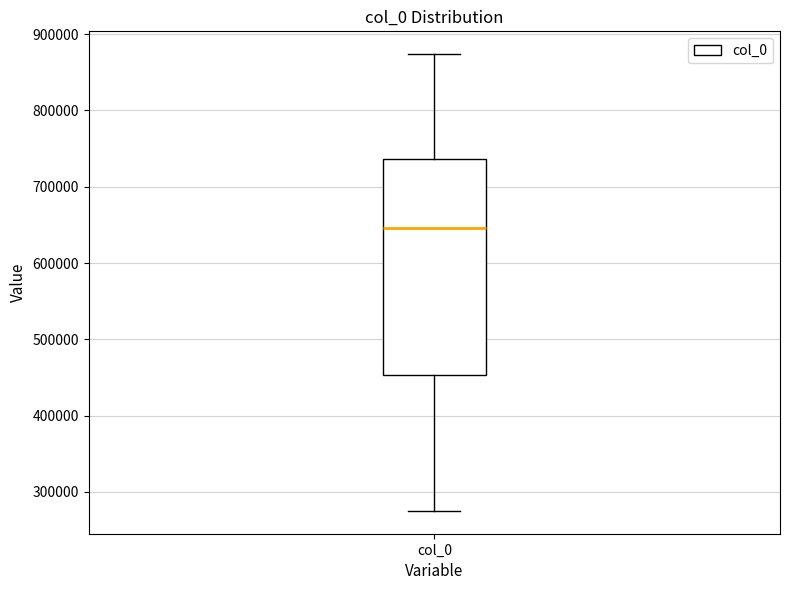

Where is the upper edge of the box for col_0 on the y-axis? The values are not printed on the chart, so give them approximately, as read against the axis.

740000